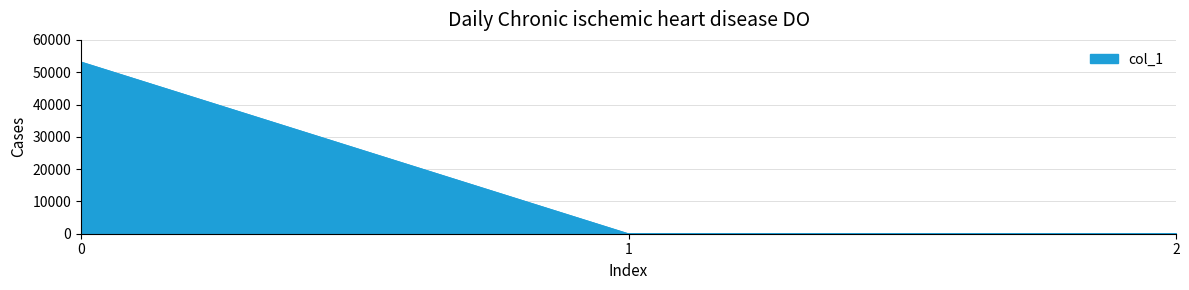

How many lines are shown in the chart?

1